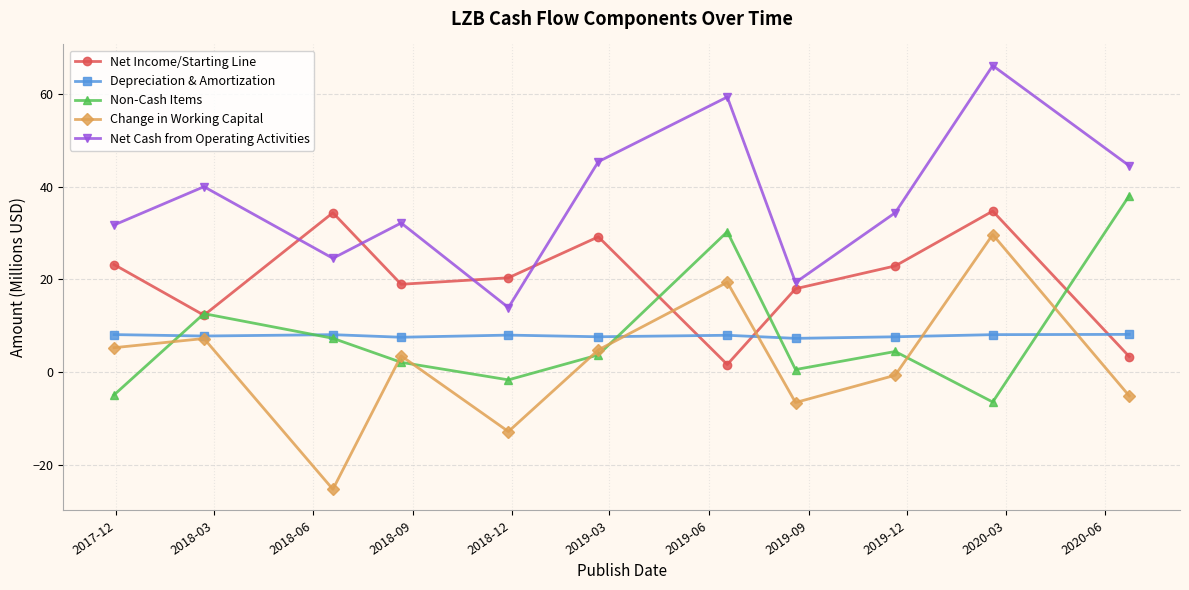

After their last crossing, which series has the higher values: Net Income/Starting Line or Net Cash from Operating Activities?

Net Cash from Operating Activities